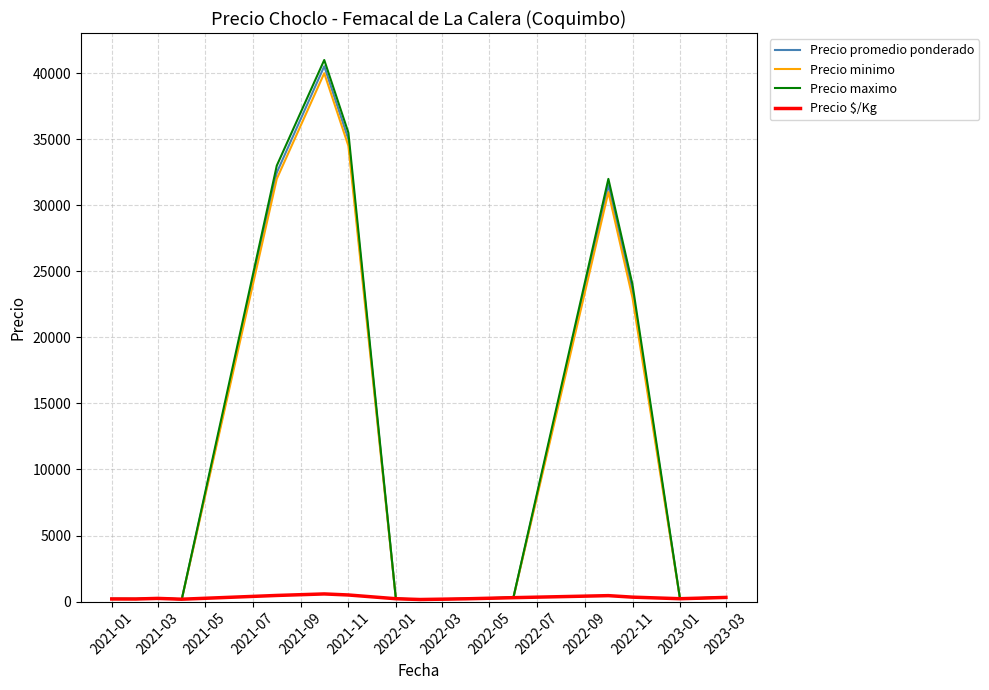

What is the greatest value displayed?

41000.0